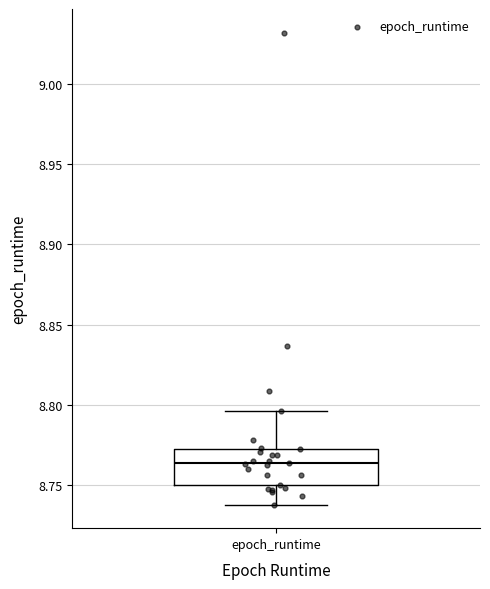

Transcribe this box plot: give where the median line is, the range the box spans, and where the two whiskers end, as read against the y-axis. The values are not printed on the chart, so give them approximately, as read against the axis.

median 8.765, box 8.750 to 8.775, whiskers 8.740 to 8.795